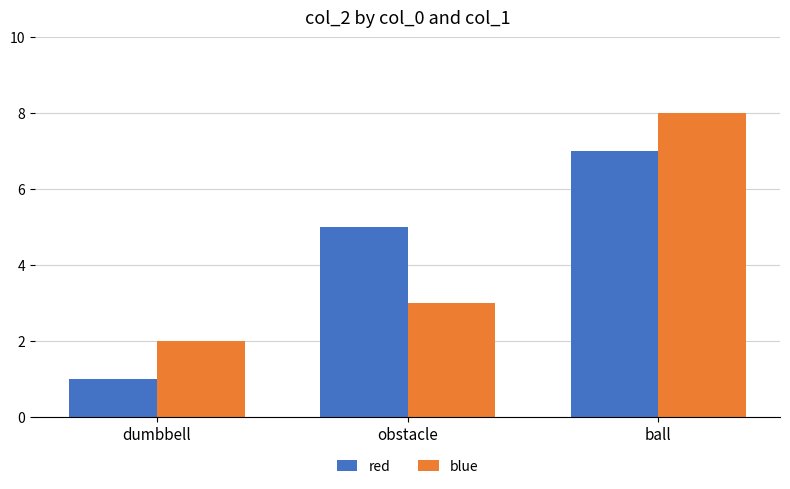

What is the label of the 1st bar from the right?

ball